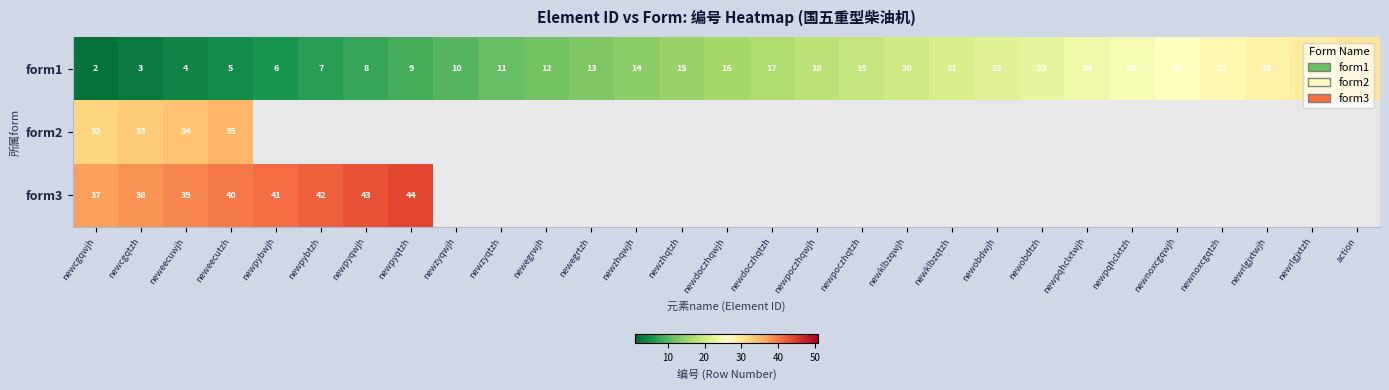

At which category does the chart reach its peak across all series?

newpyqtzh